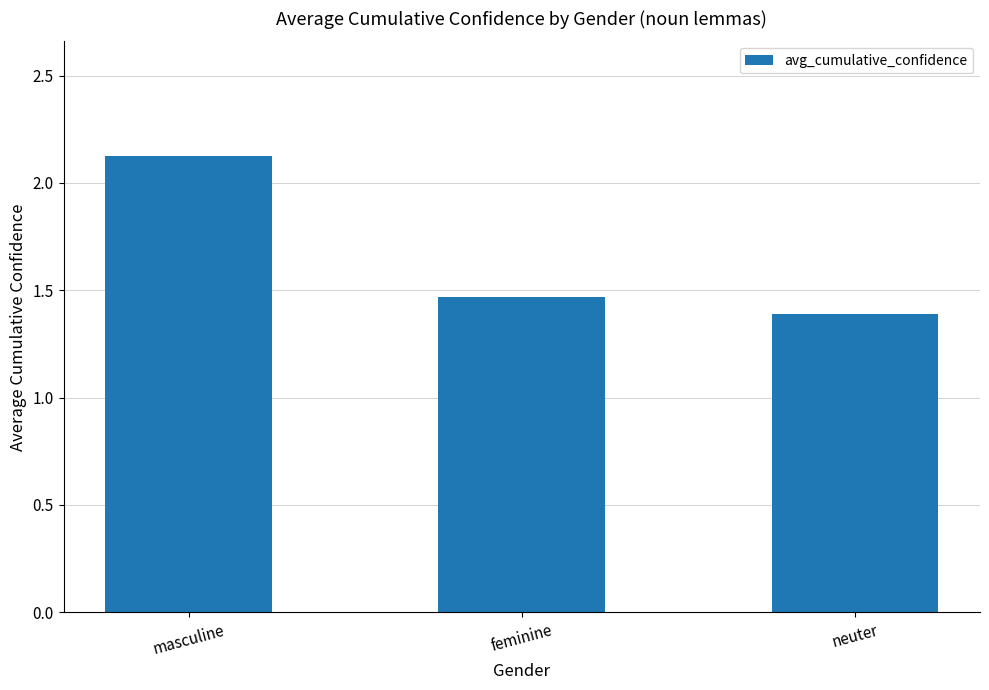

At which category does the chart reach its minimum across all series?

neuter